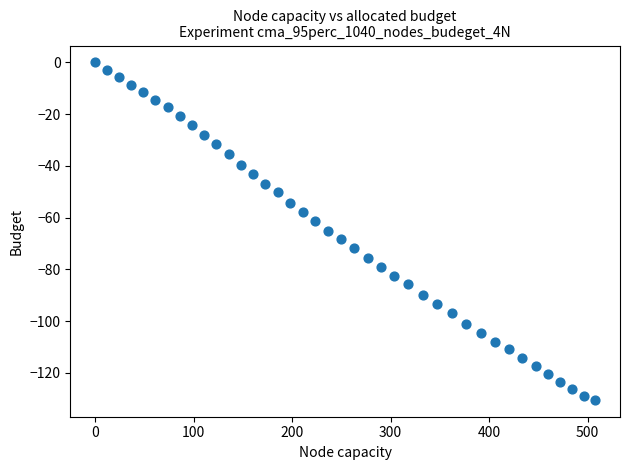

What is the range of X values (max minus min)?

507.6